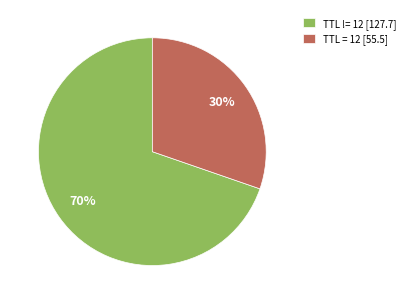

Which slice is the largest?

TTL != 12 [127.7]